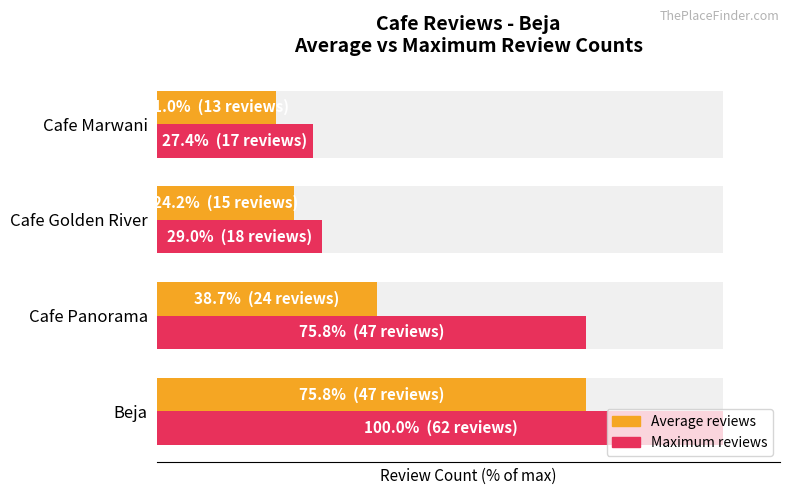

Reading right to left, extract all data points from this chart.

Average reviews: 21.0	24.2	38.7	75.8
Maximum reviews: 27.4	29.0	75.8	100.0